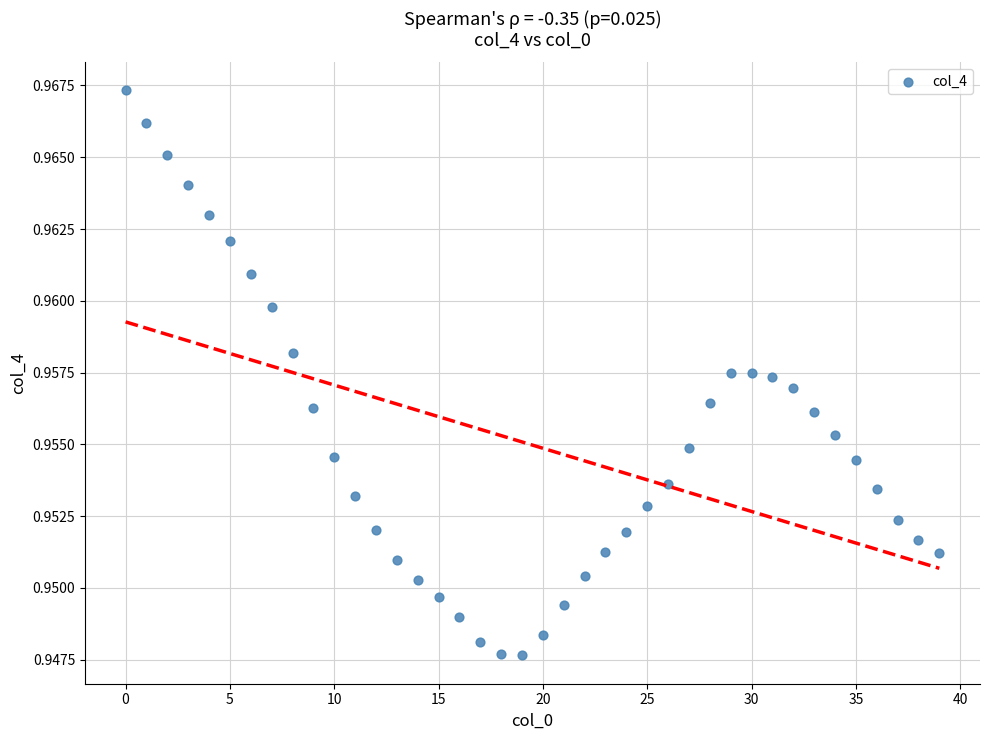

How many data points are displayed?

40